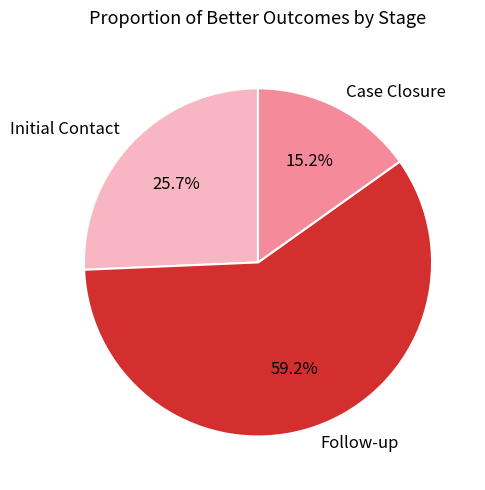

Count the number of slices in the pie.

3